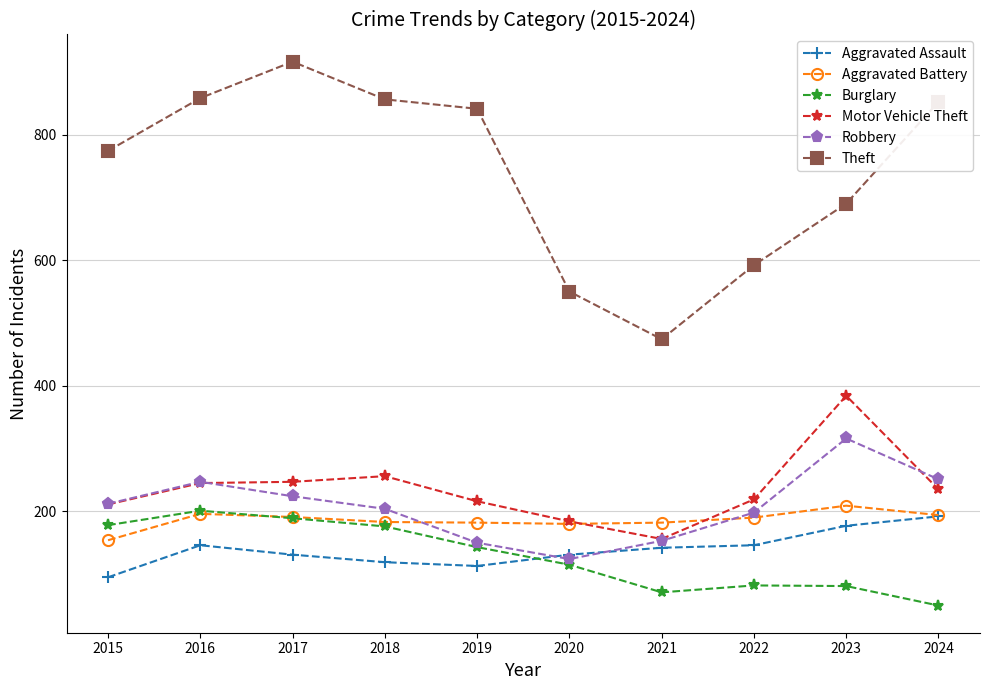

What is the value of the Robbery point at the 5th from the left?

150